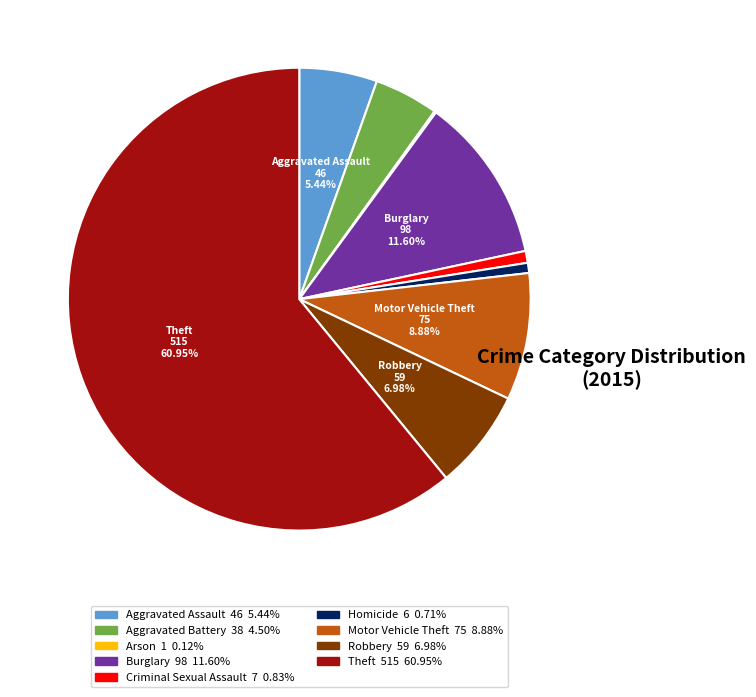

Which slice is the largest?

Theft